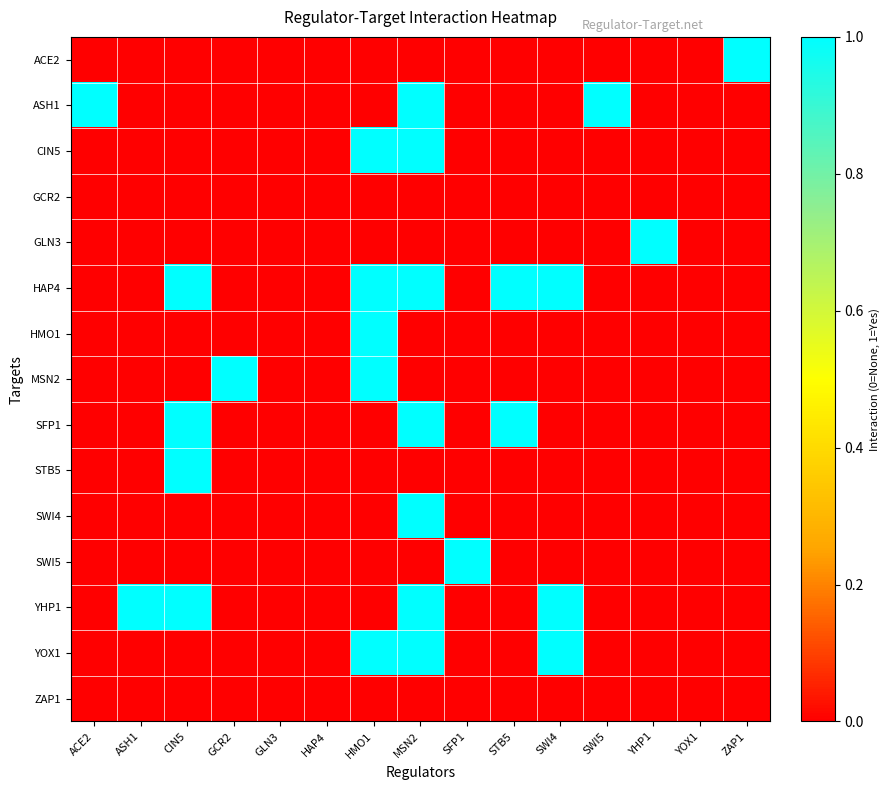

Which series has the largest total across all categories?

HAP4